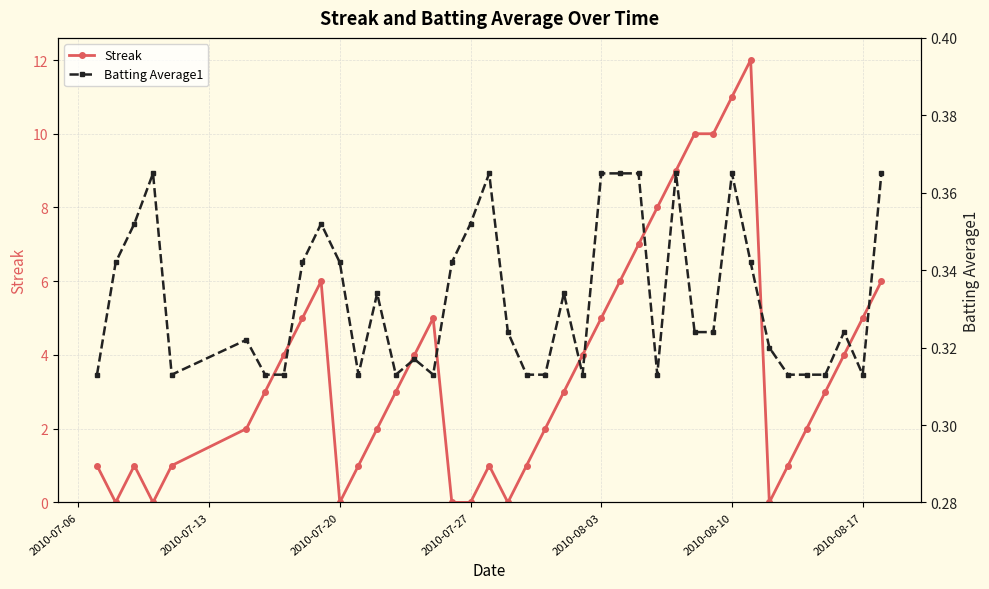

List the series in order of their overall mean, highest first.

Streak, Batting Average1